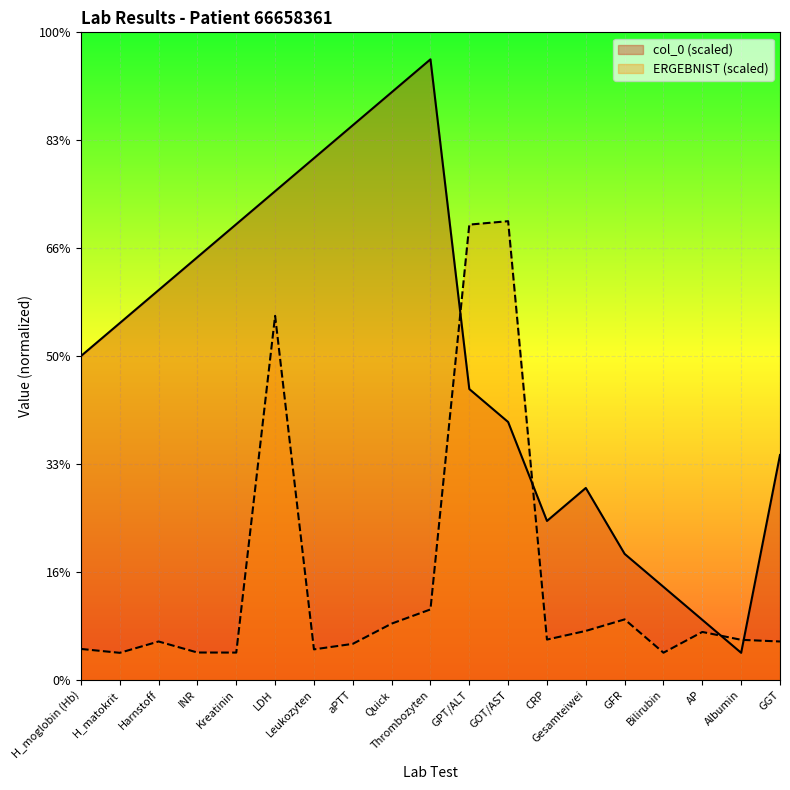

At which label is col_0 closest to 600?

H_moglobin (Hb)